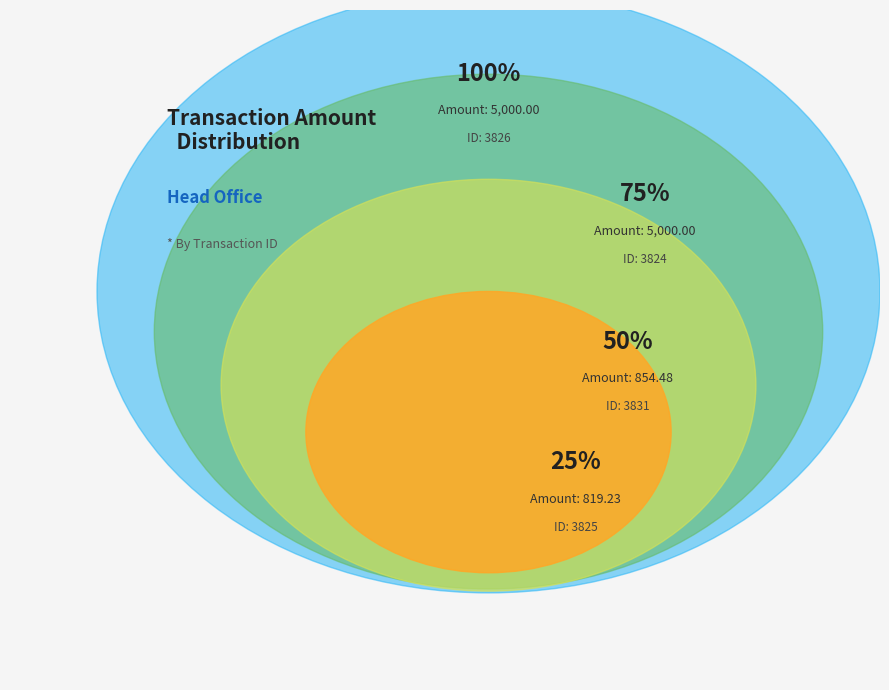

Approximately how many times larger is the value at 3825 compared to 3831?

1.0